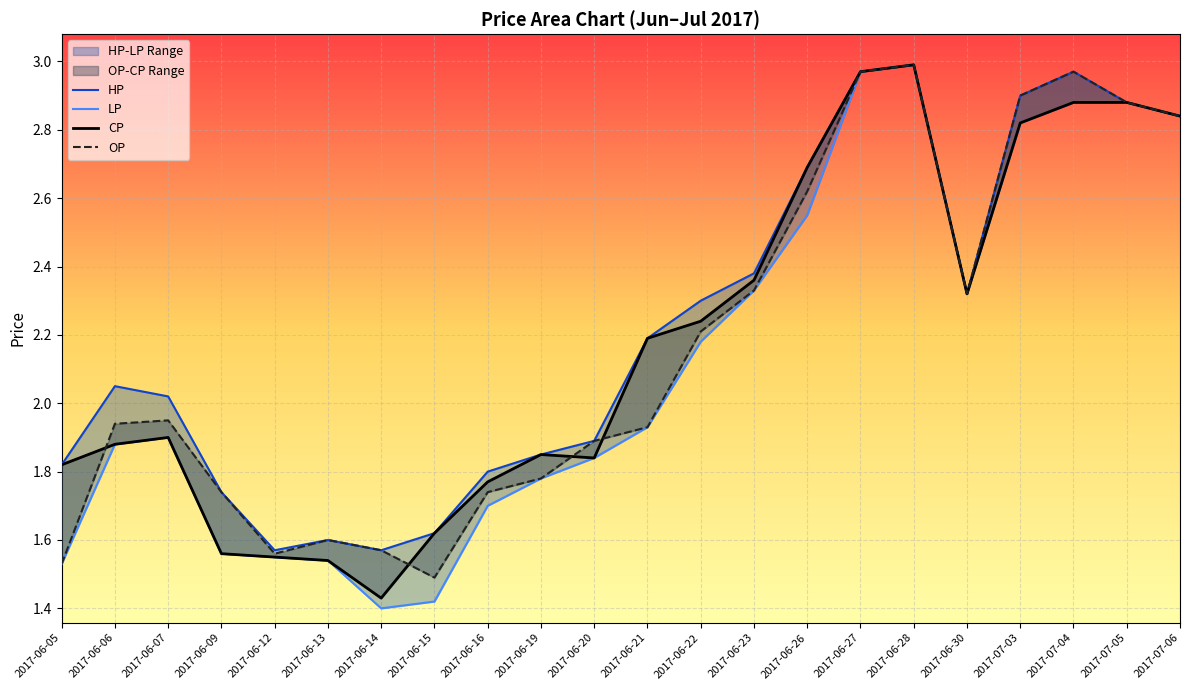

Is it true that LP equals 1.2 at 2017-06-28?

False